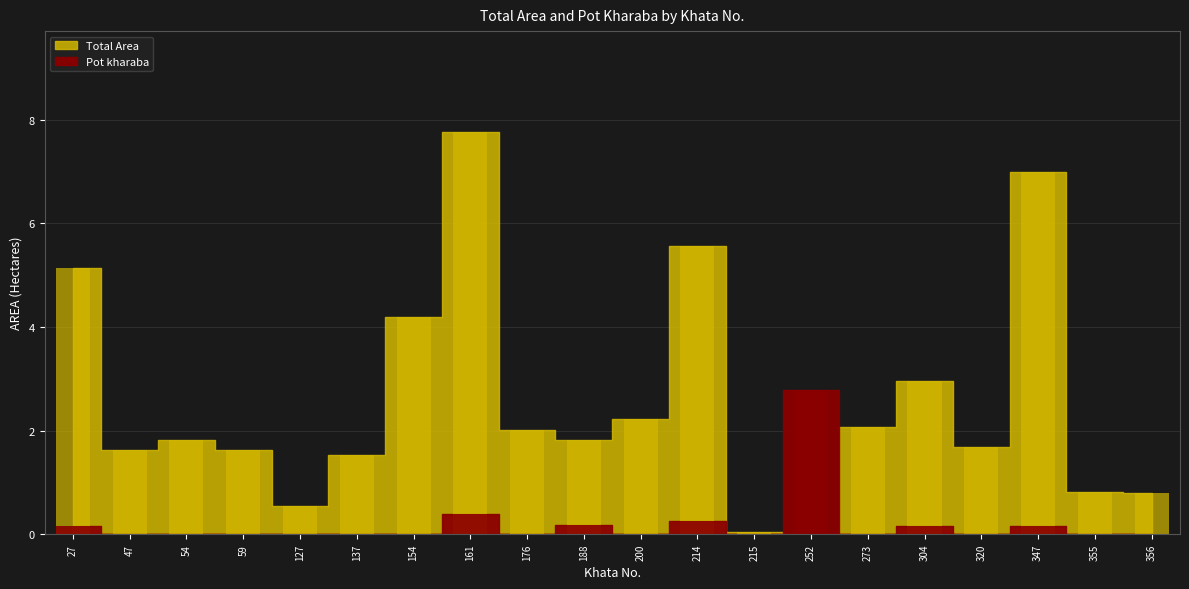

Is it true that Total Area equals 3.4 at 347?

False